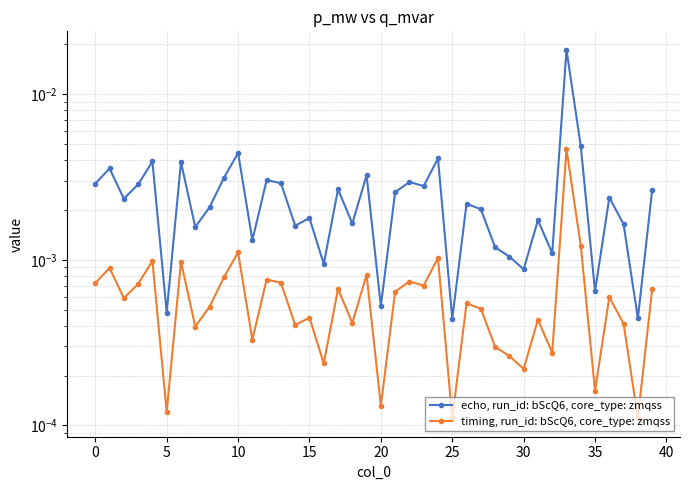

Which category has the highest value across all series?

33